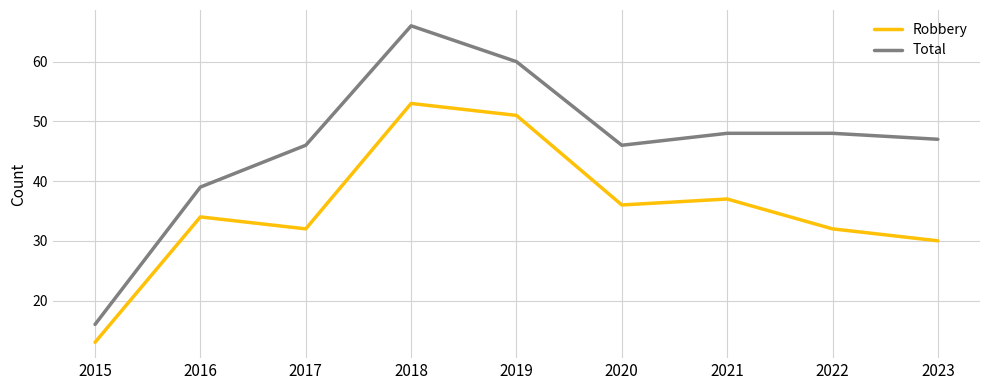

Read the Robbery value at 2019.

51